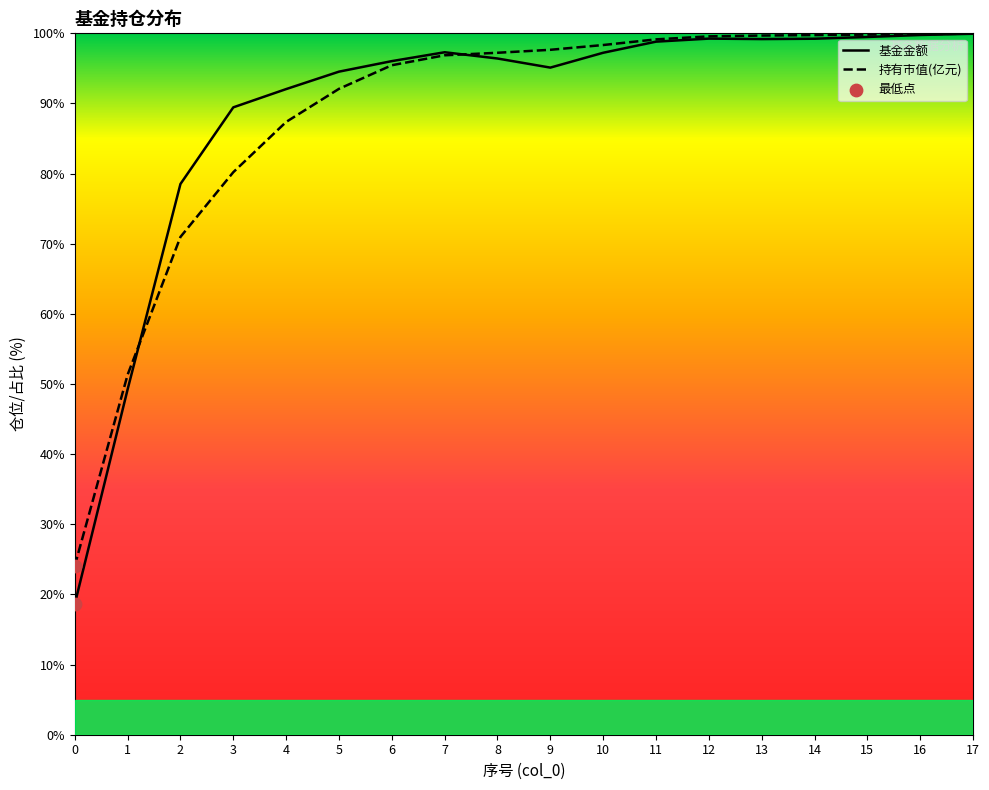

What are all the series names shown in the legend?

基金金额, 持有市值(亿元)